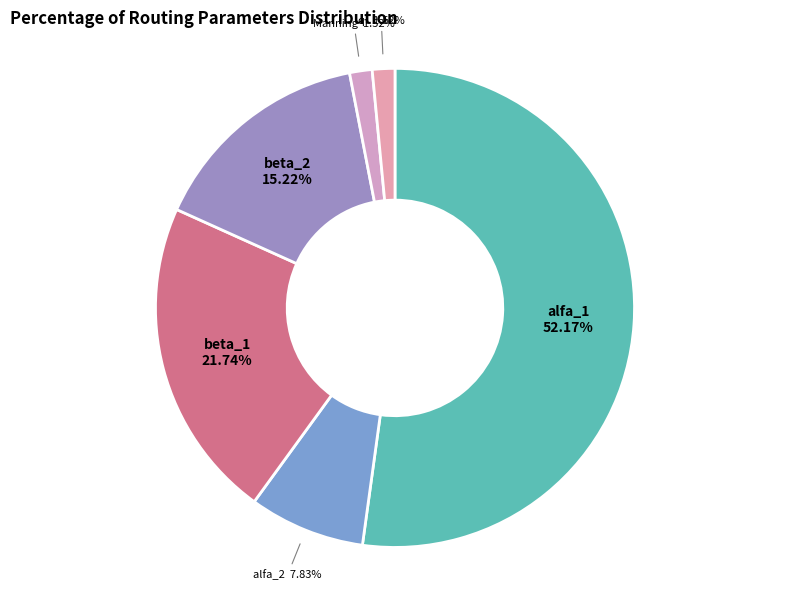

What is the majority slice?

alfa_1